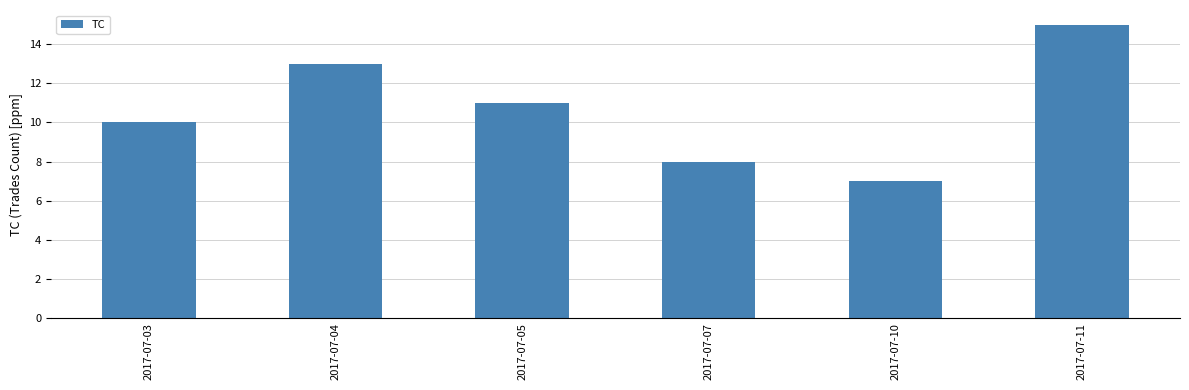

Which has a higher value, 2017-07-10 or 2017-07-07?

2017-07-07